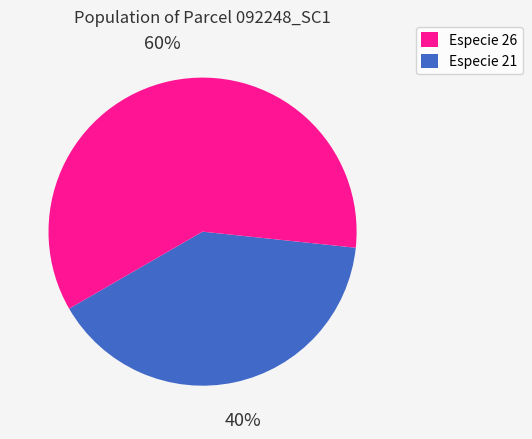

Count the number of slices in the pie.

2